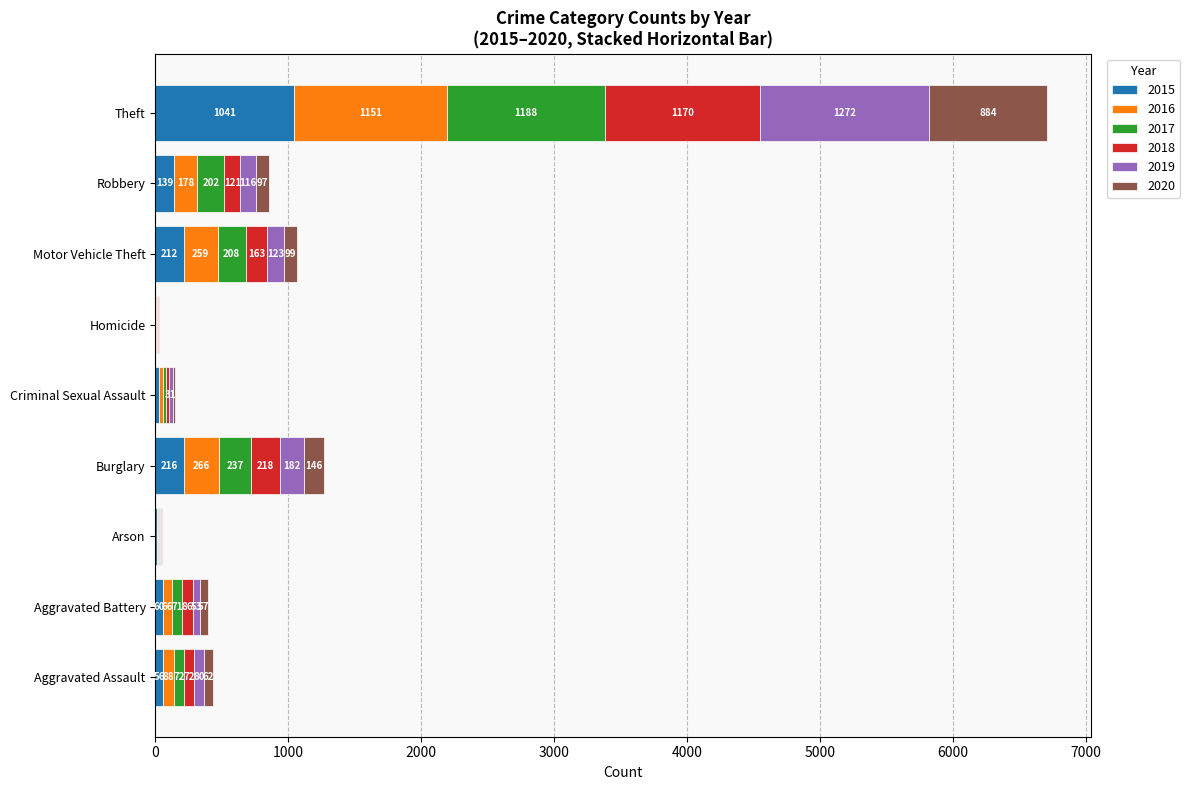

At which category is the sum across all series the highest?

Theft